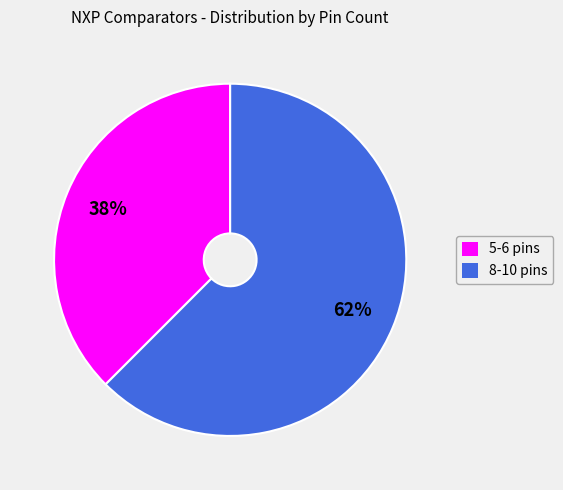

True or false: 5-6 pins accounts for 25% of the total.

False